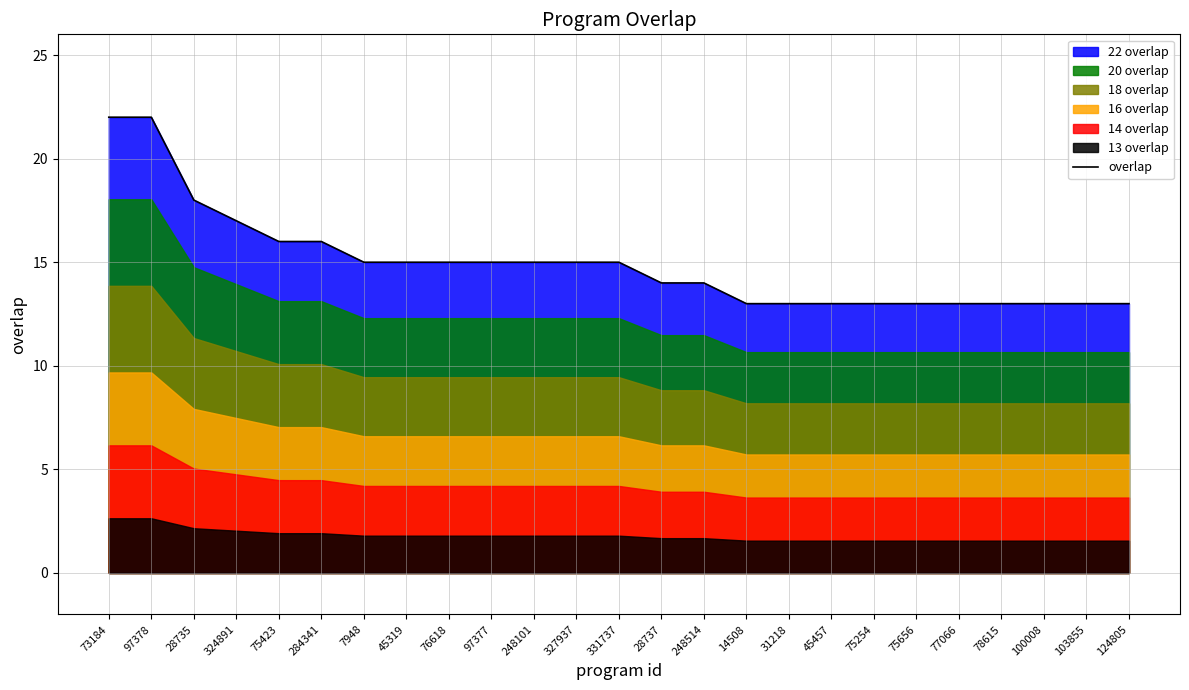

The value at 248101 is 15. True or false?

True